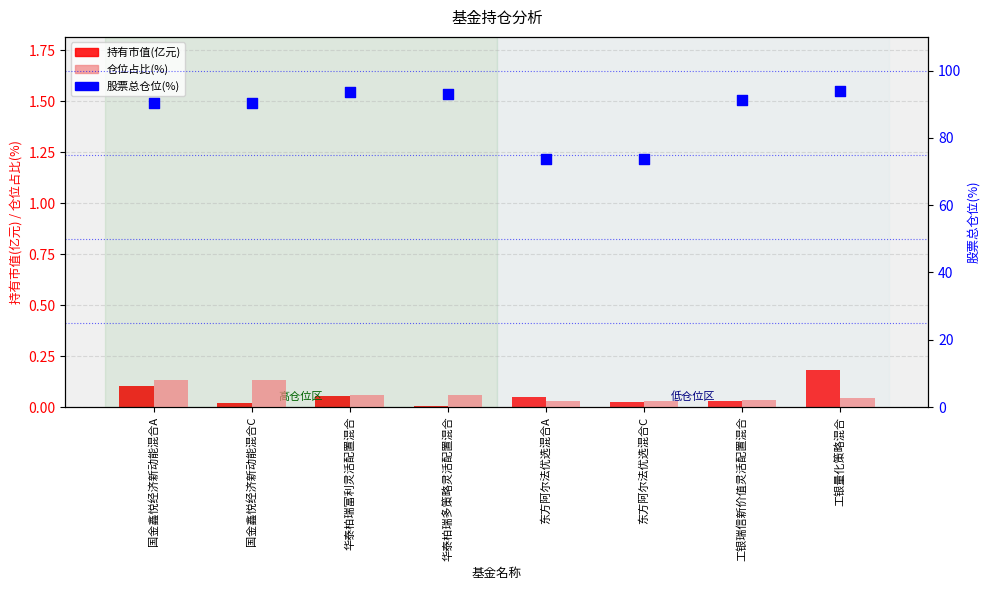

Which series has the widest spread of Y values?

股票总仓位(%)